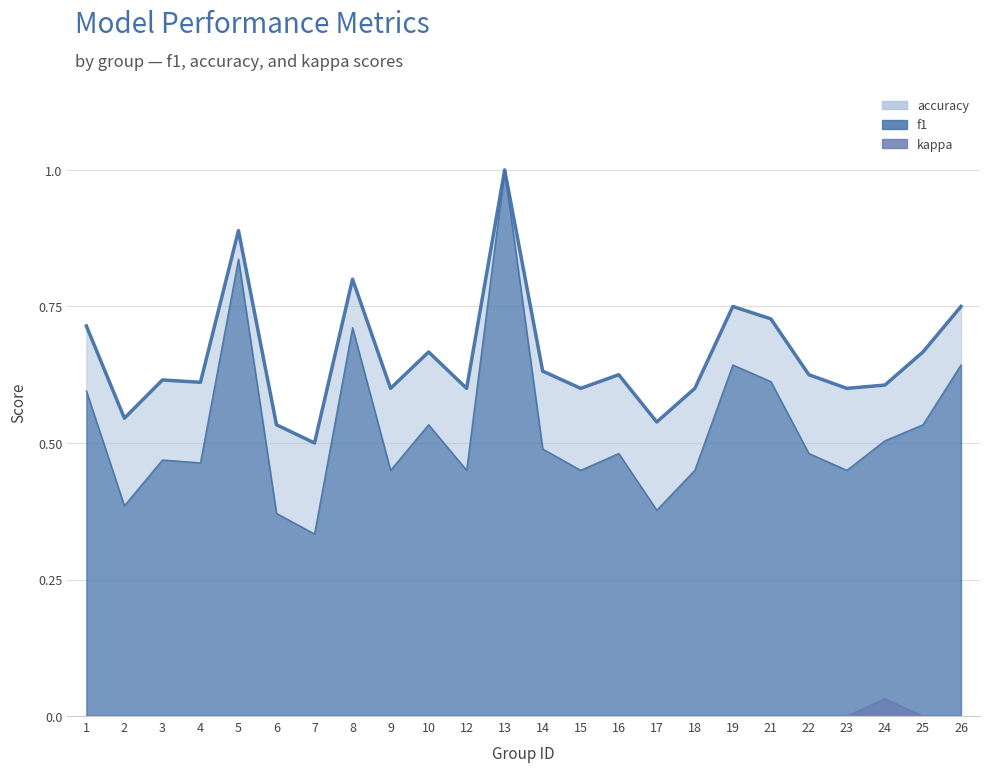

At which category is the sum across all series the highest?

13